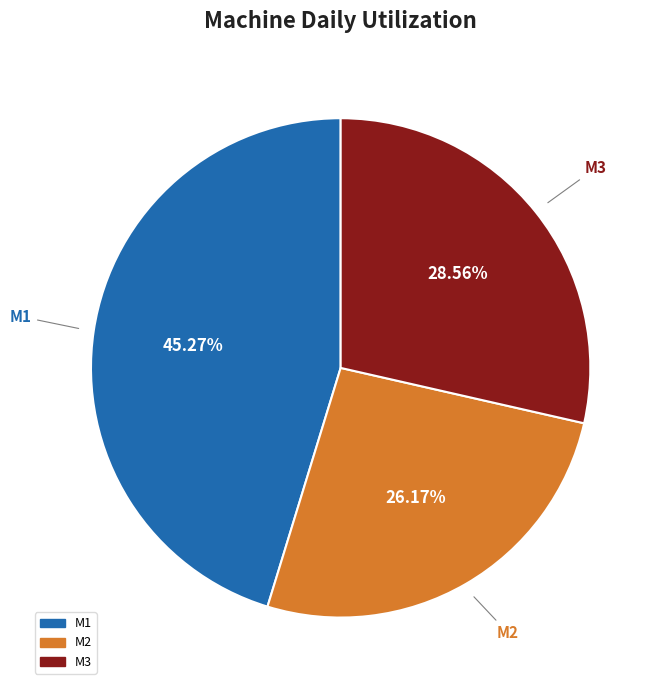

What is the largest slice in the pie chart?

M1